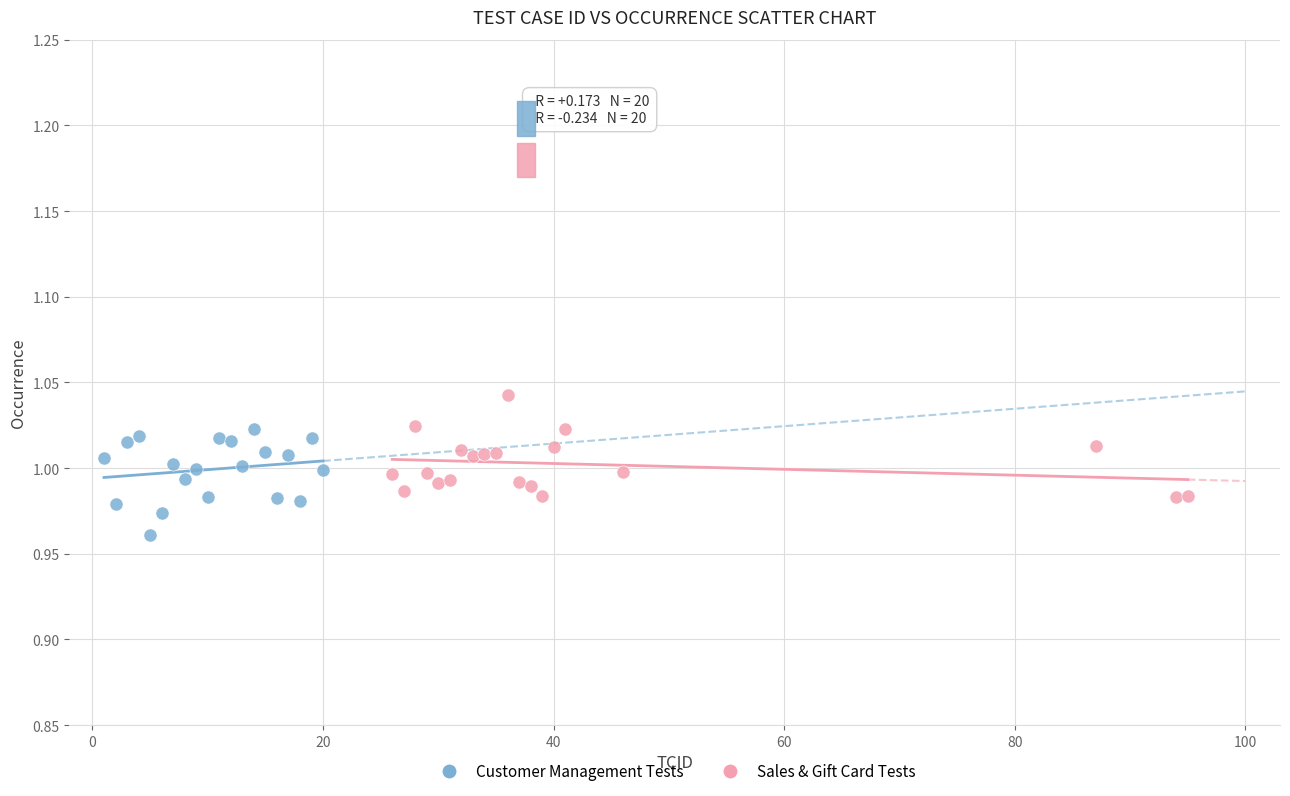

Which series contains the highest Y value?

Sales & Gift Card Tests